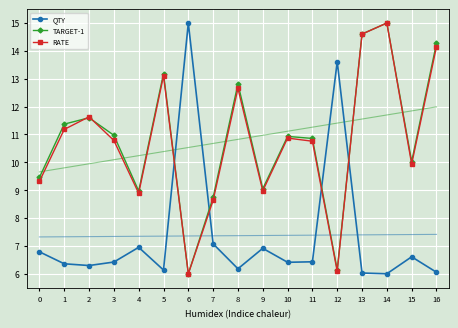

True or false: TARGET-1 has more than 0 points higher than both neighbors.

True